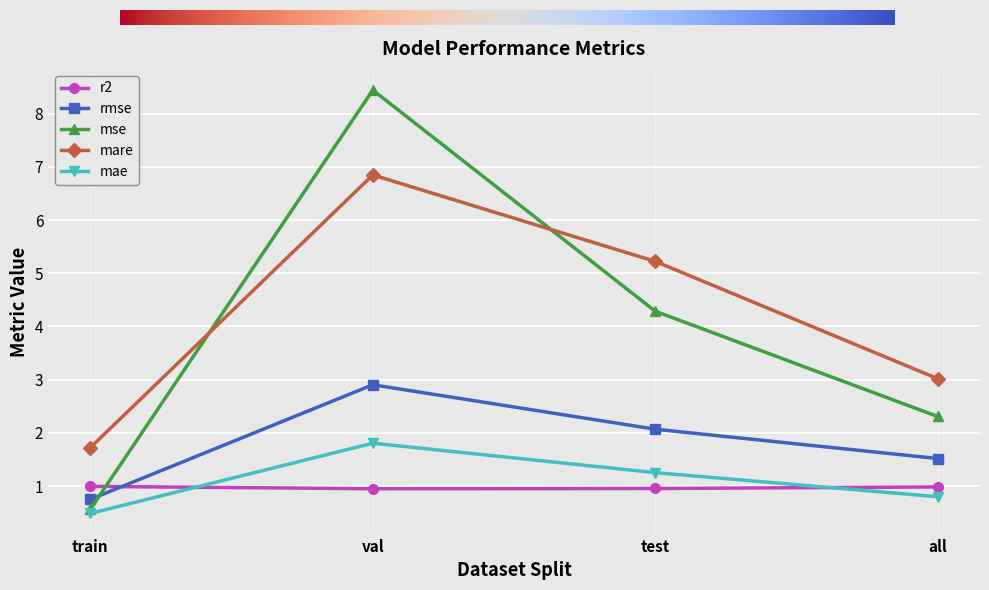

The value of mare at all is 1.7. True or false?

False